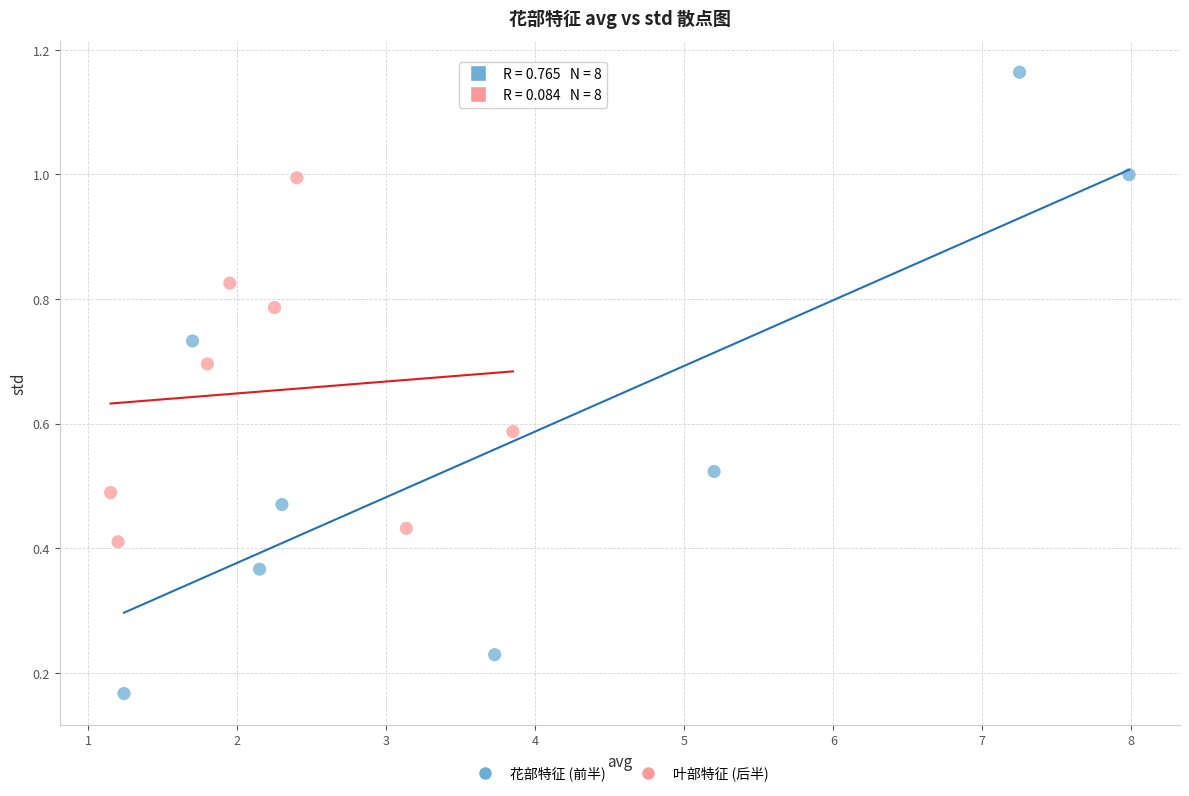

What are all the series names shown in the legend?

花部特征 (前半), 叶部特征 (后半)